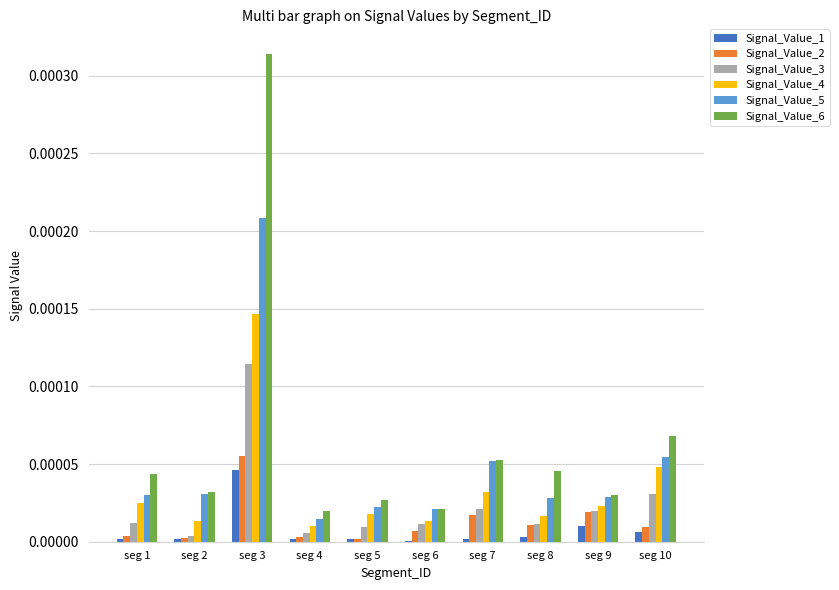

The Signal_Value_4 series shows 0.0 at seg 5. True or false?

True